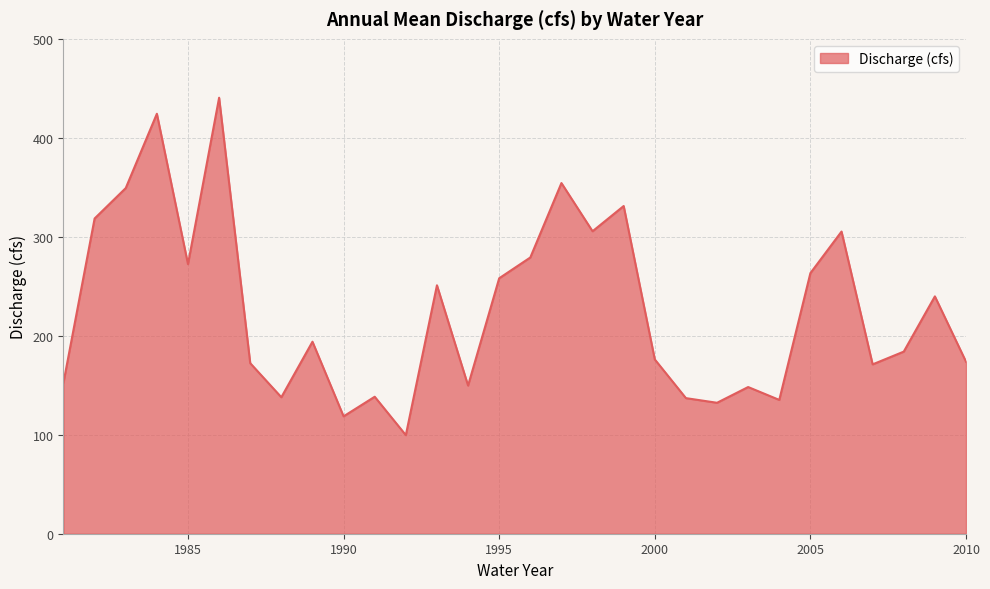

What is the difference between the maximum and minimum values?

340.9